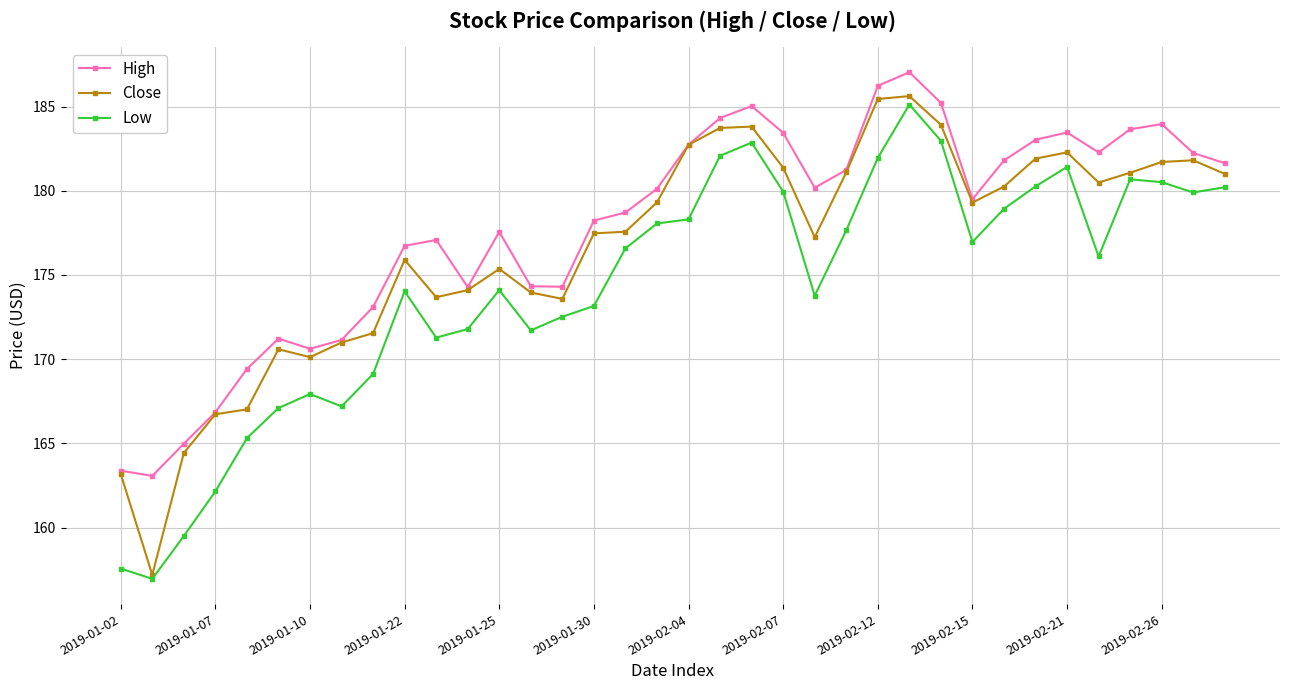

Which series has the largest total across all categories?

High